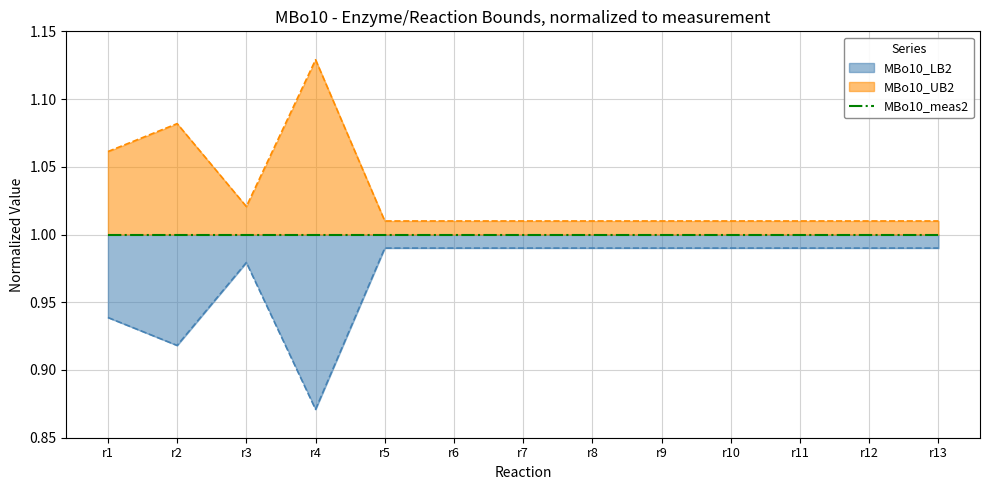

True or false: MBo10_UB2 and MBo10_LB2 intersect in this chart.

False